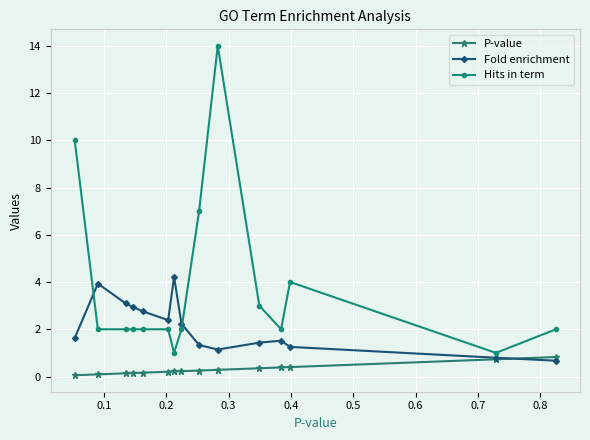

Which series has the largest total across all categories?

Hits in term